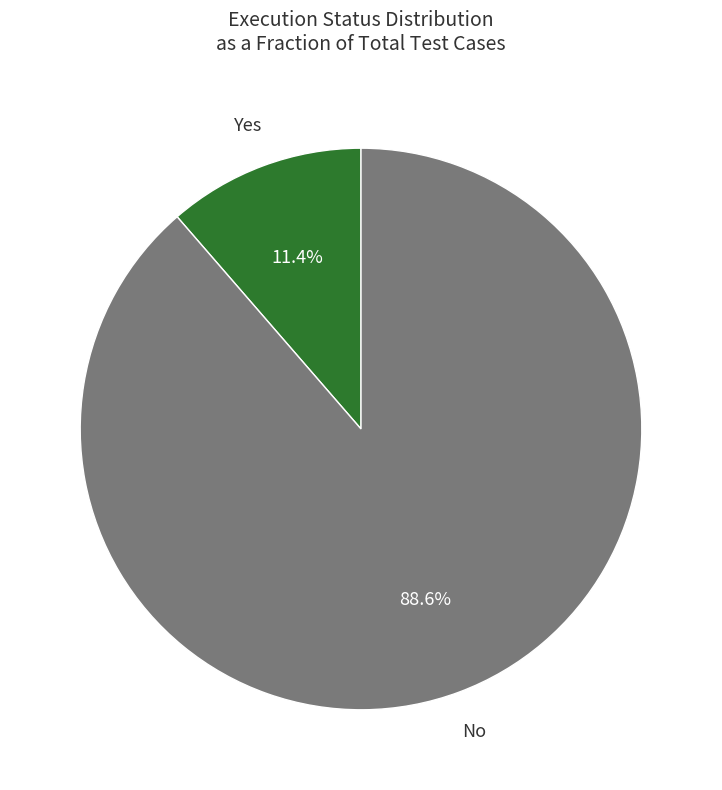

Is there any slice that represents more than half of the pie?

Yes